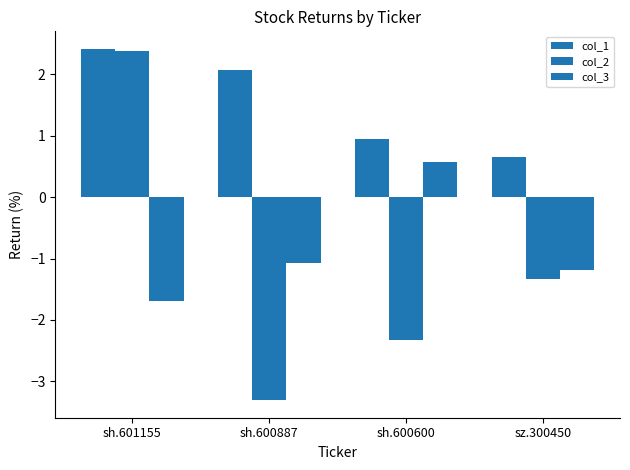

At which label does col_1 reach its peak?

sh.601155